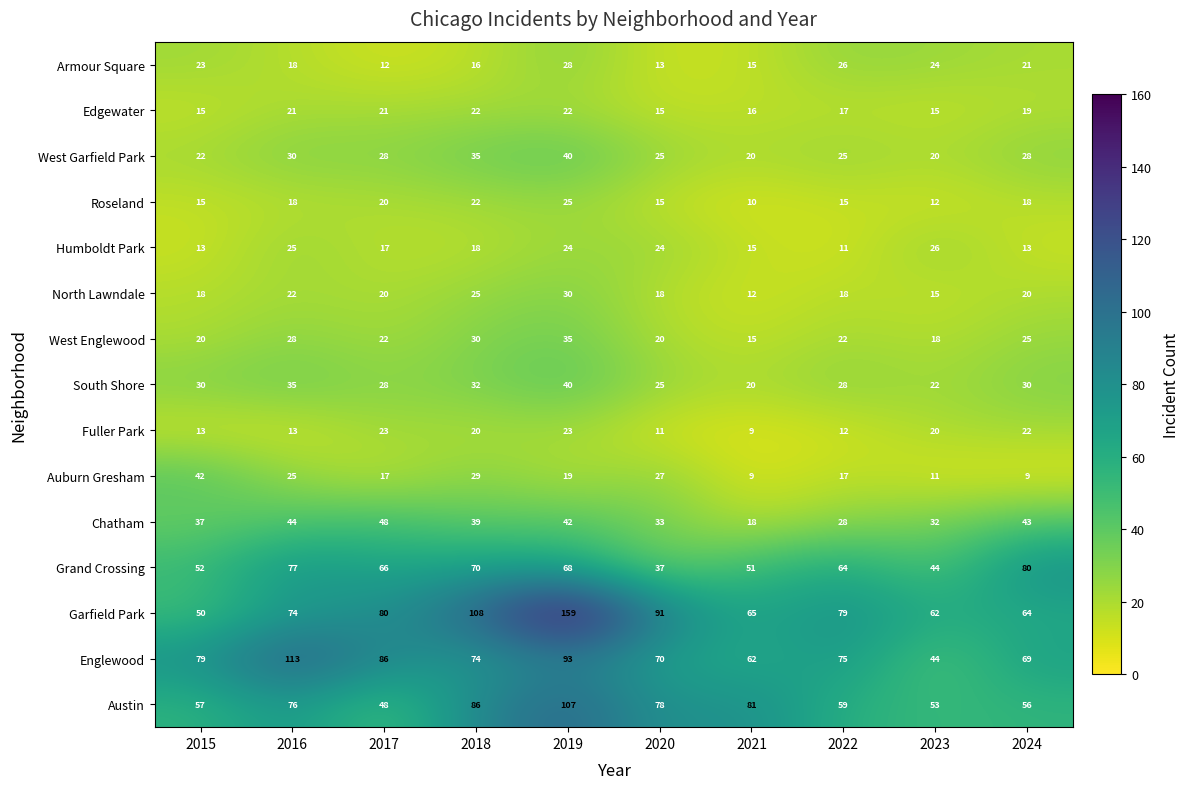

Rank the categories by Grand Crossing value from lowest to highest.

2020, 2023, 2021, 2015, 2022, 2017, 2019, 2018, 2016, 2024